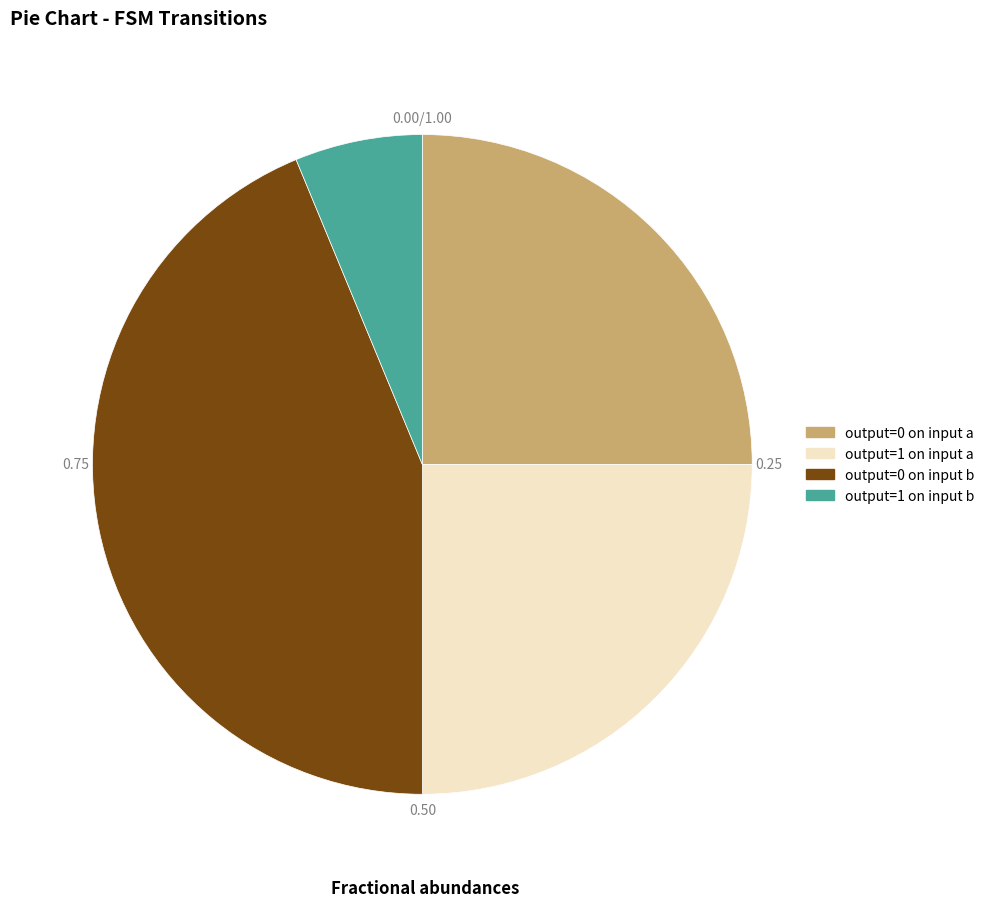

To the nearest percent, what percentage of the pie is output_symbol=1, input=b?

6%